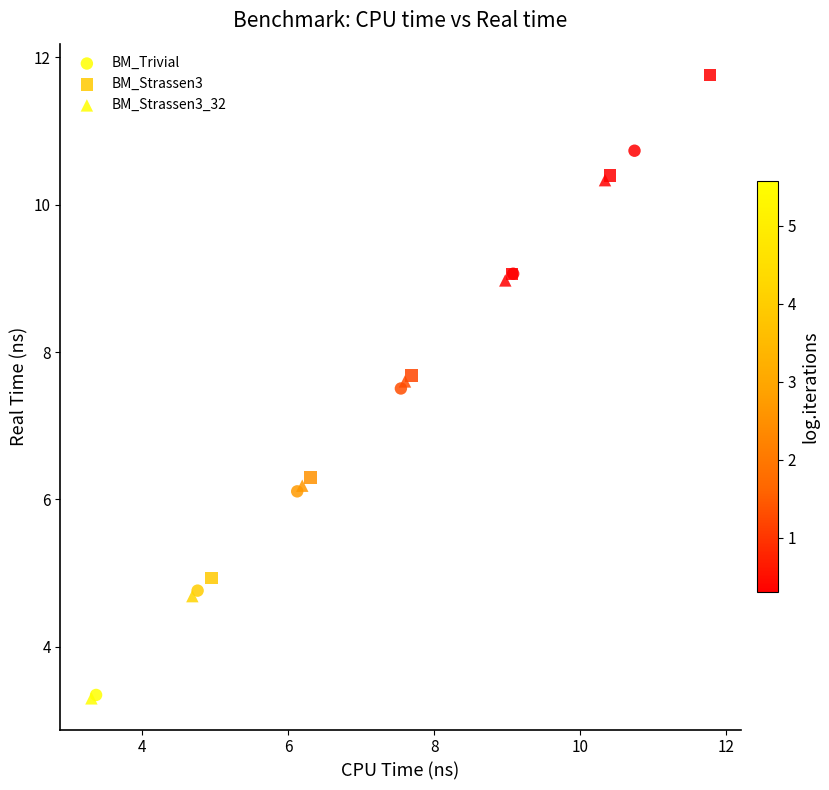

Which series has the largest Y range (max minus min)?

BM_Trivial